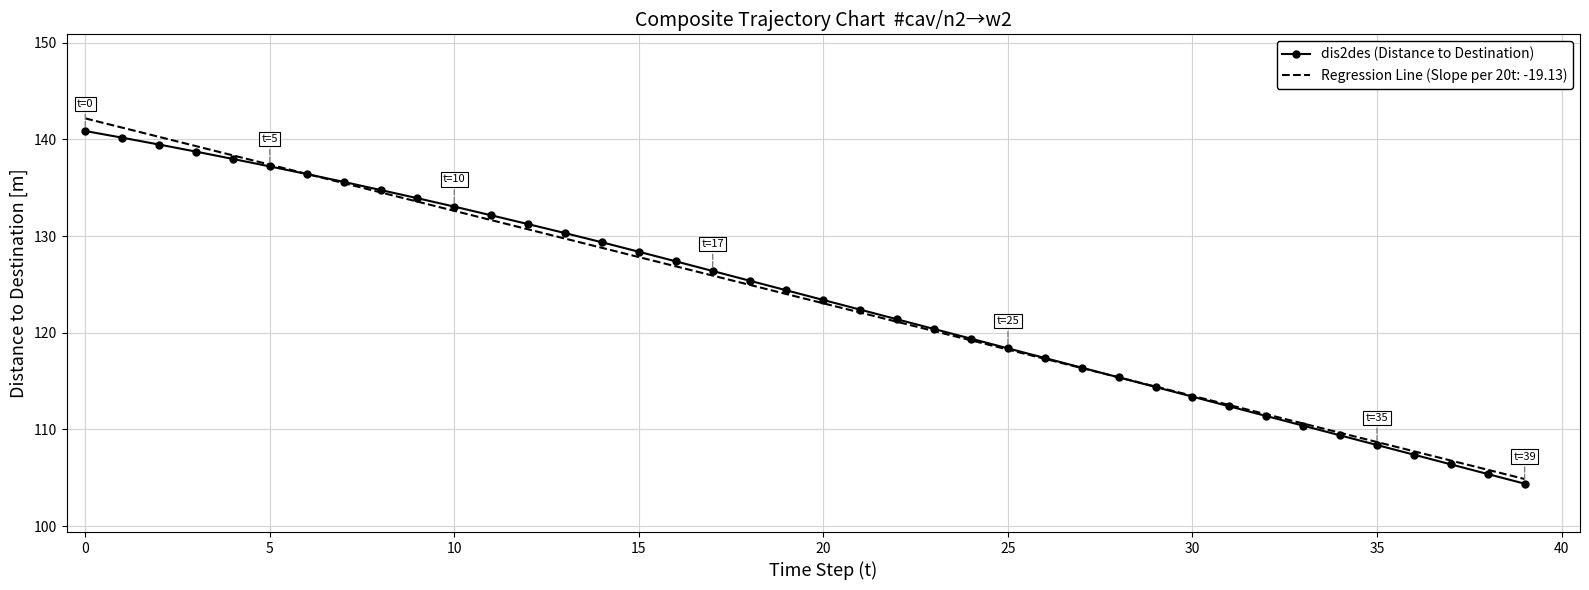

What is the minimum value shown in the chart?

104.4